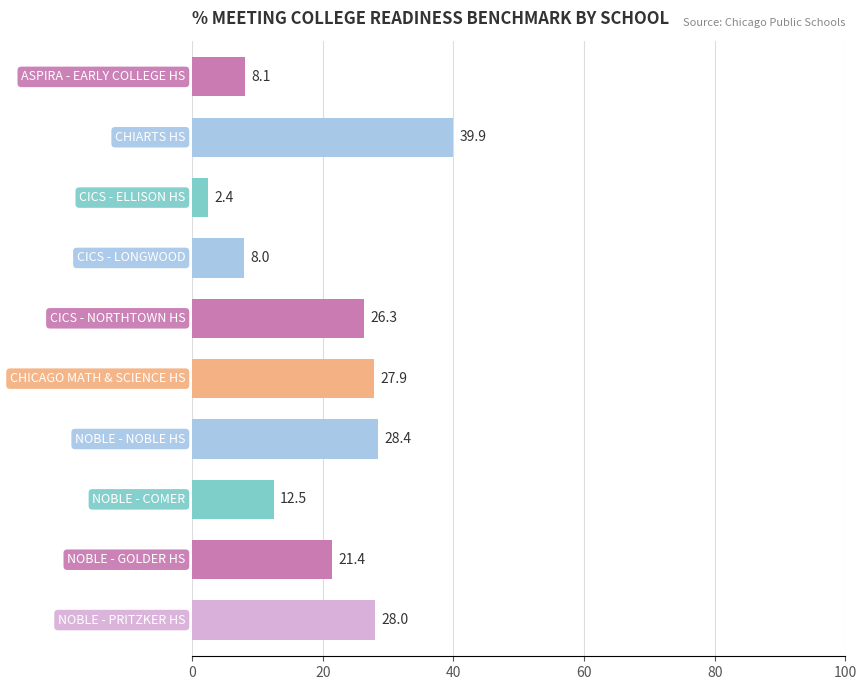

What is the smallest value displayed?

2.4